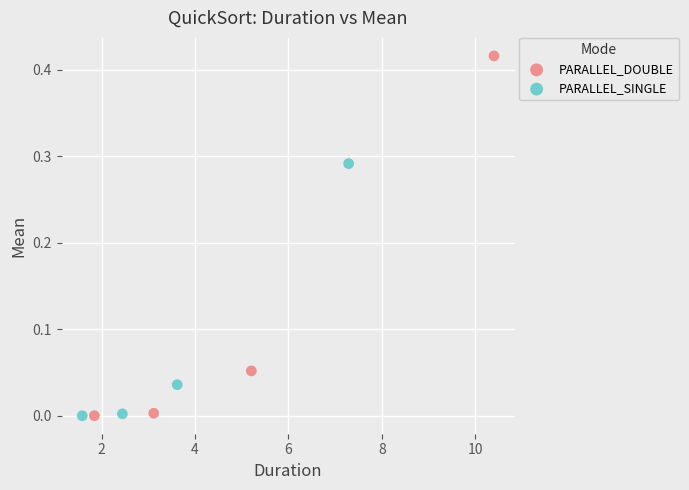

Which series contains the highest Y value?

PARALLEL_DOUBLE